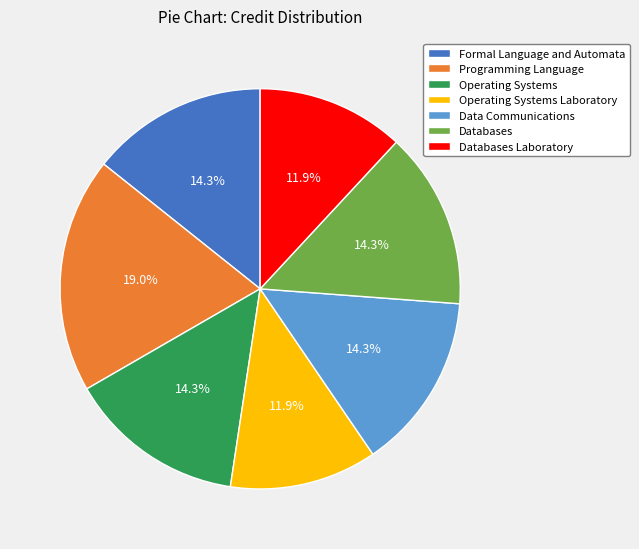

Is there any slice that represents more than half of the pie?

No